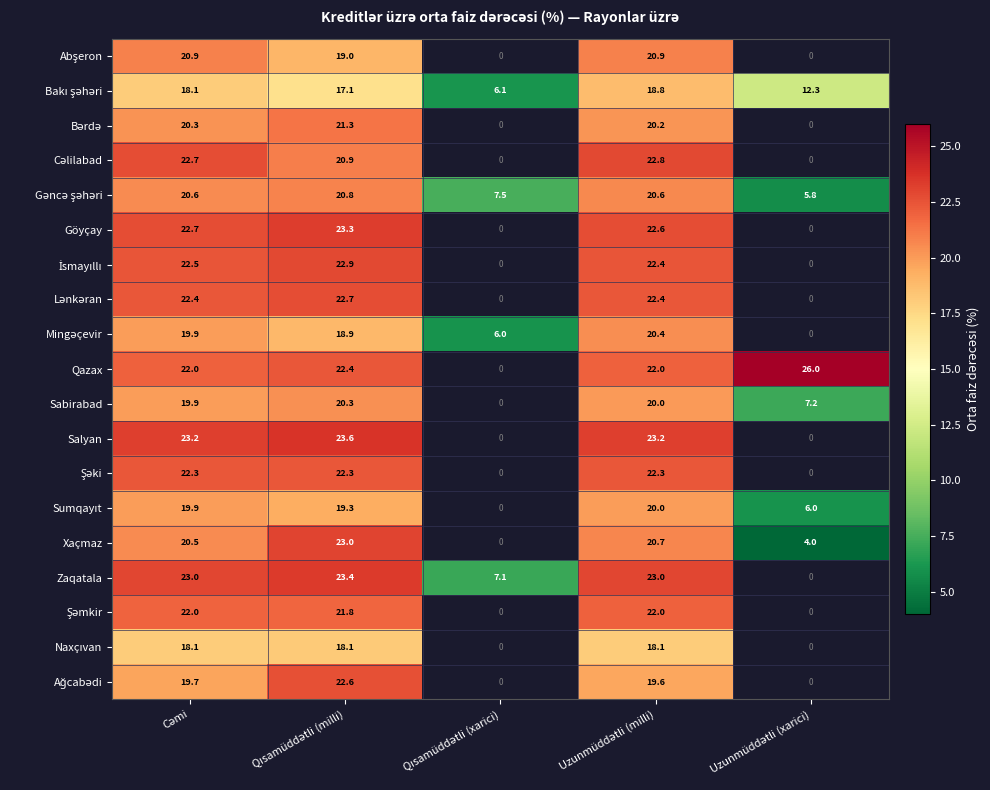

What is the difference between the second highest and second lowest values in the Sabirabad series?

12.8